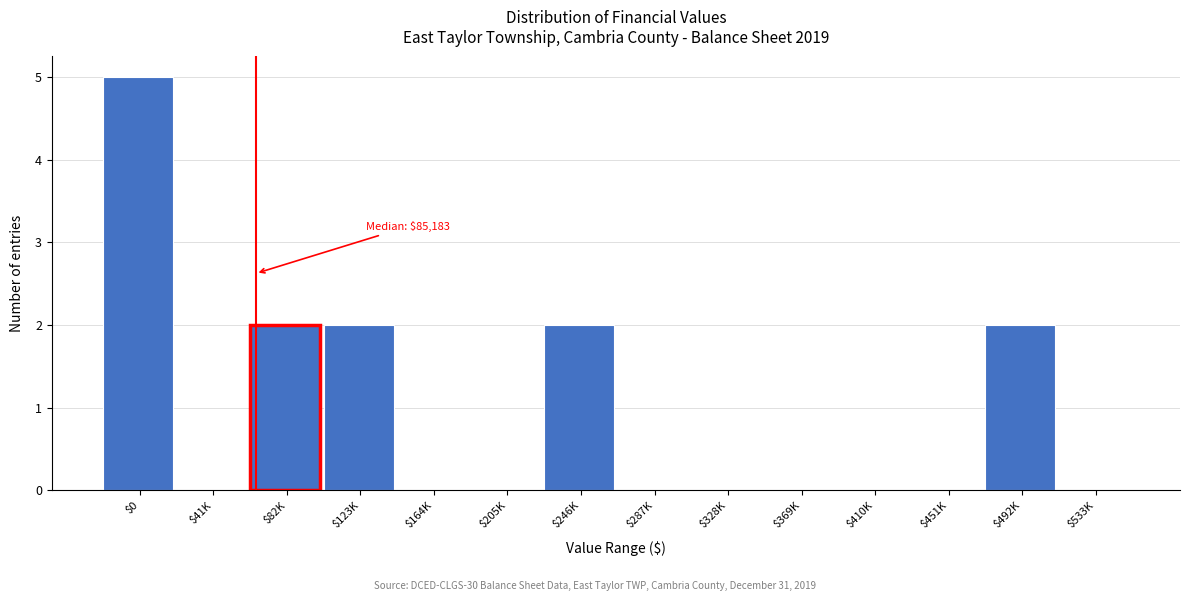

The value at $41K is 0. True or false?

True